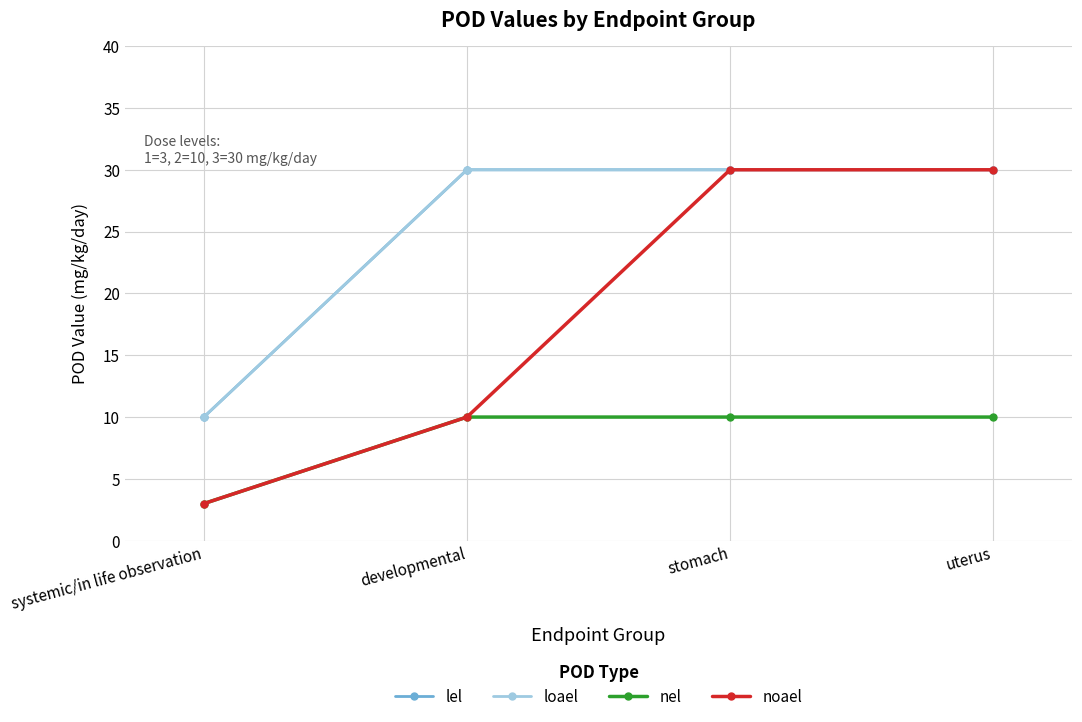

Is it true that noael equals 3 at systemic/in life observation?

True